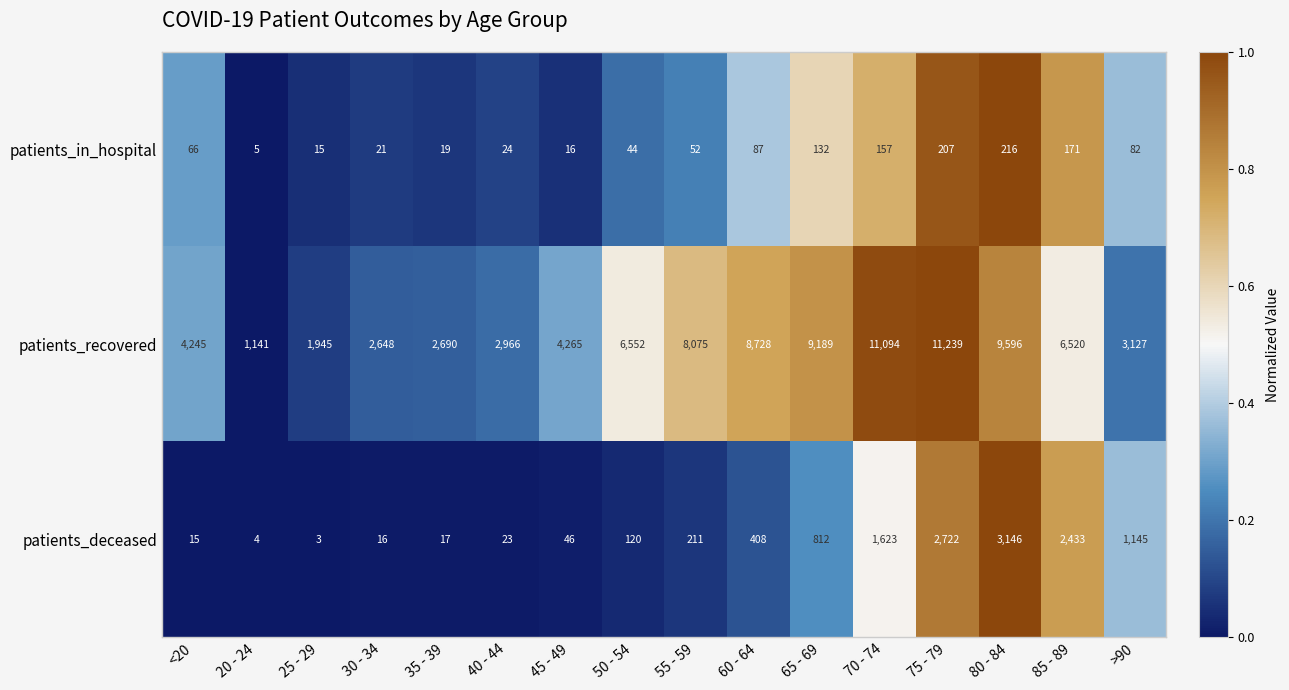

Count the number of categories in the chart.

16